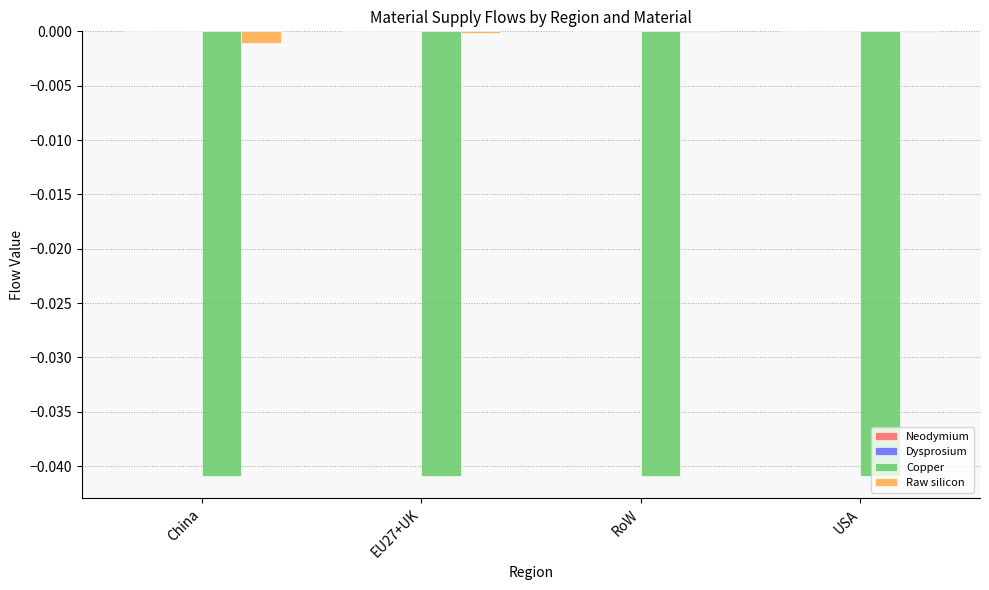

True or false: Copper has a value of -0.0 at USA.

True